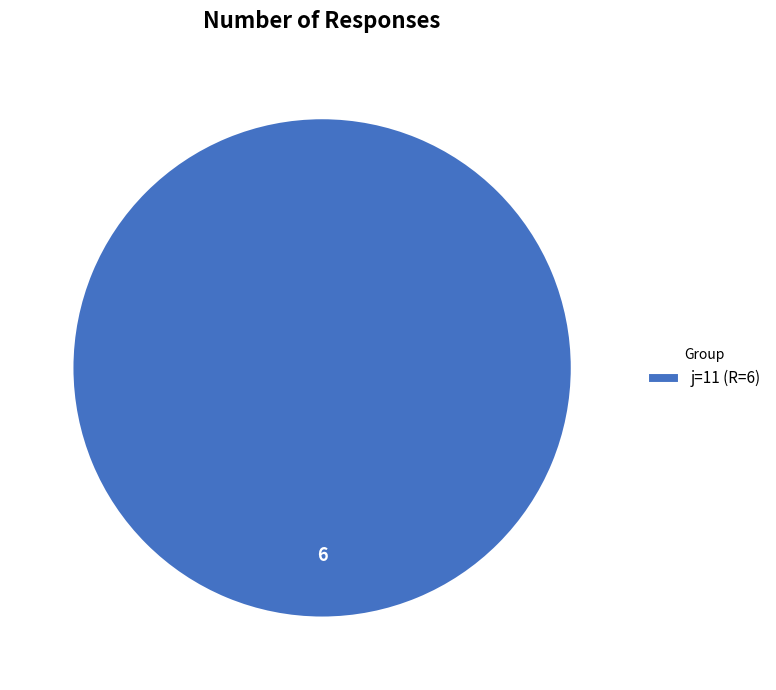

How many segments does this pie chart have?

1